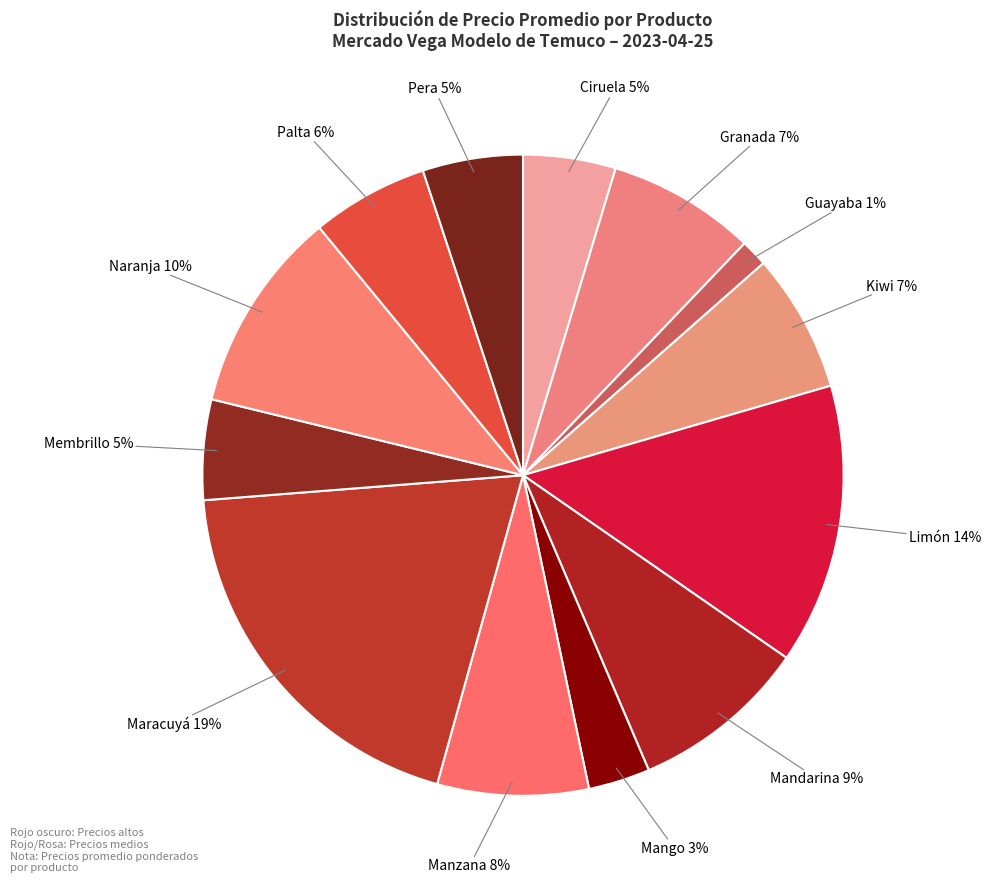

Which category has the biggest portion of the pie?

Maracuyá